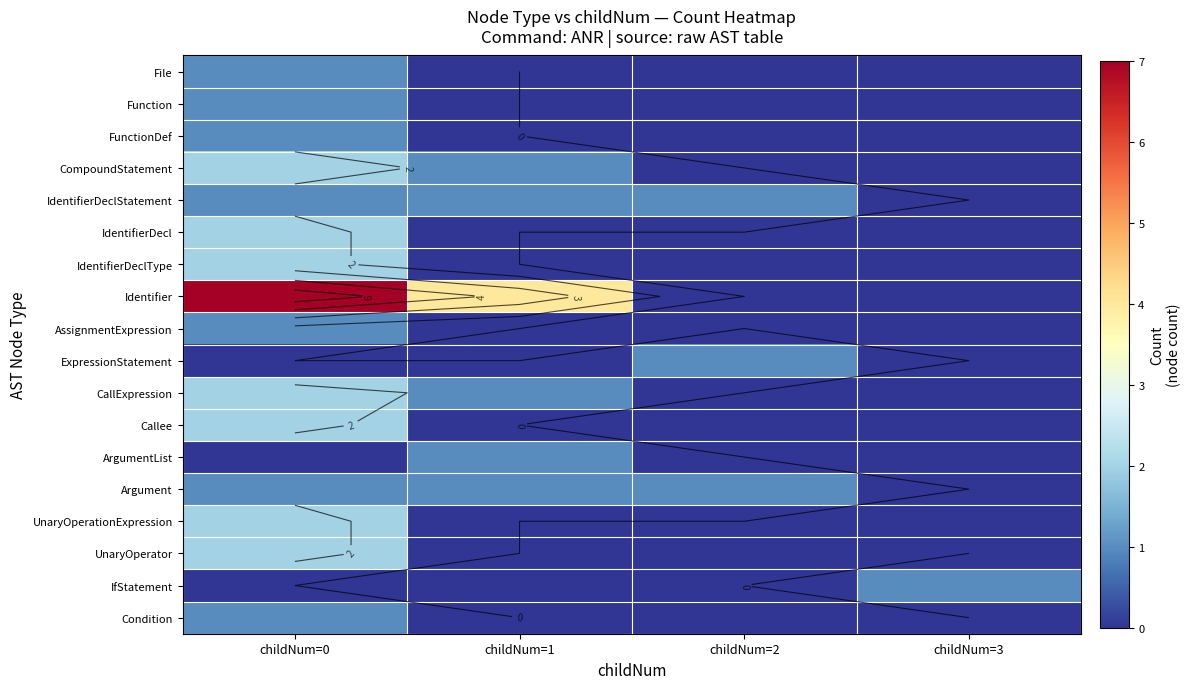

What is the maximum value for Condition?

1